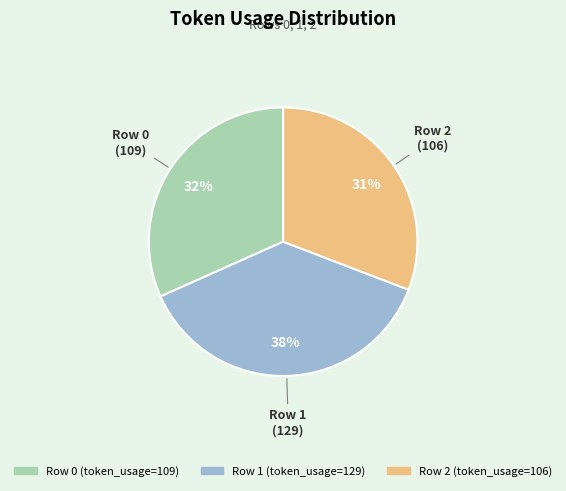

Which slice is the largest?

Row 1